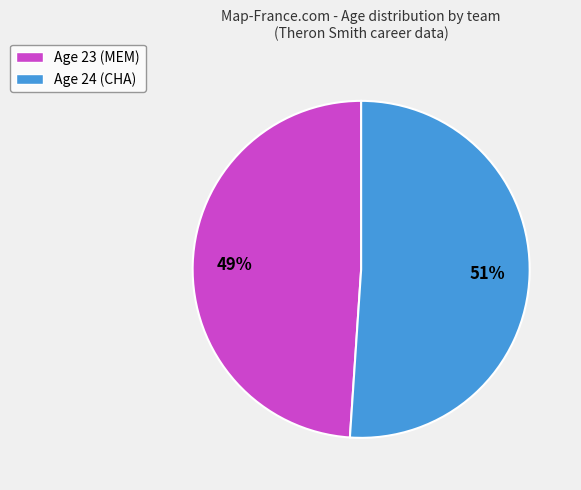

Which slice represents more than half of the pie?

Age 24 (CHA)